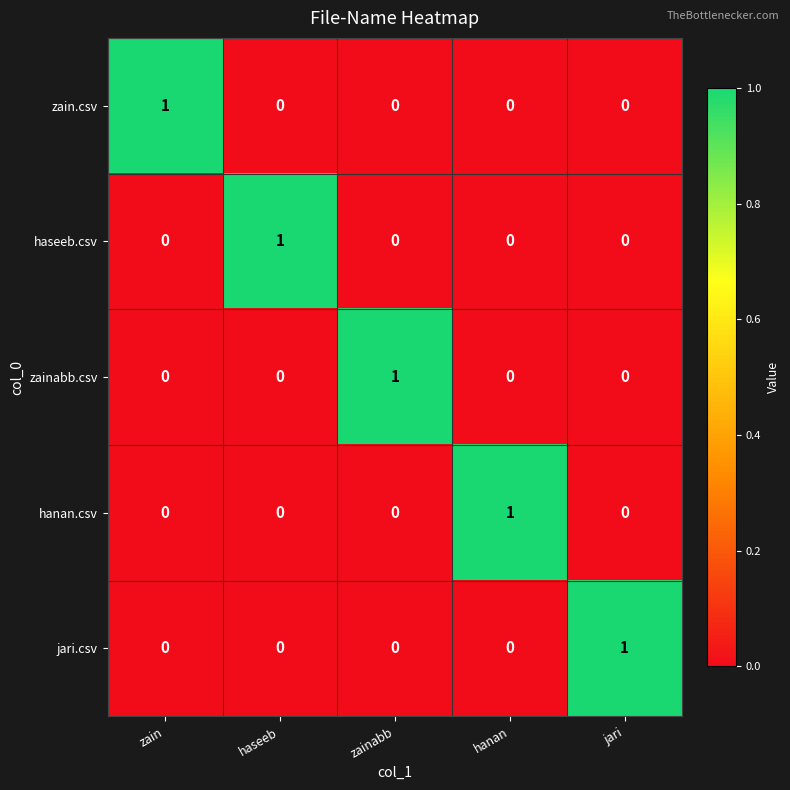

How many positive values does the zainabb.csv series have?

1